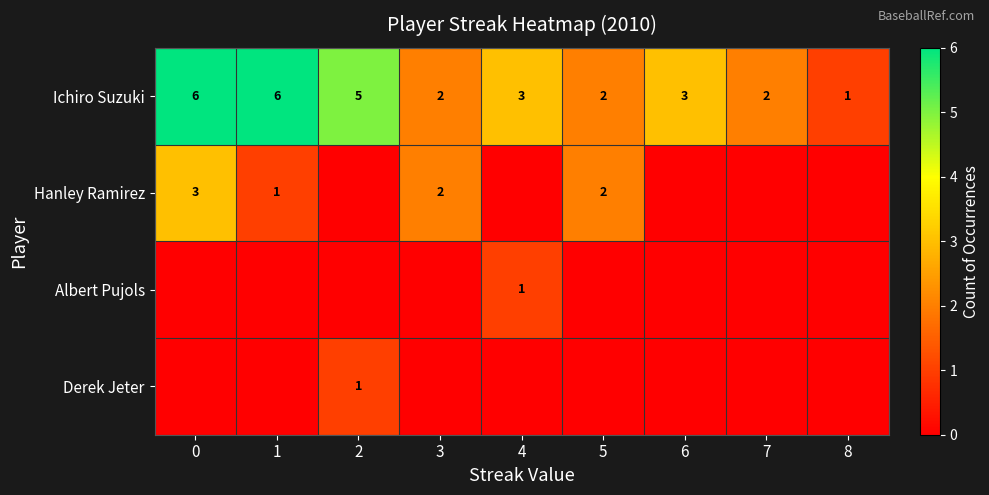

True or false: Ichiro Suzuki has a value of 9 at 1.

False